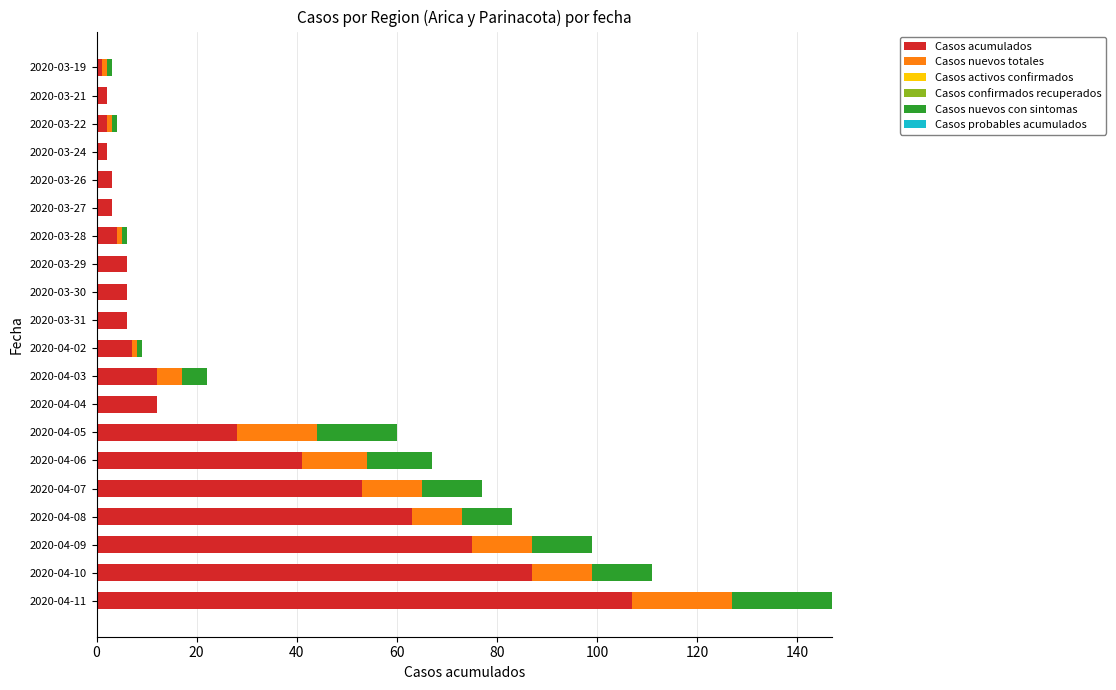

Which category has the highest value in the Casos acumulados series?

2020-04-11